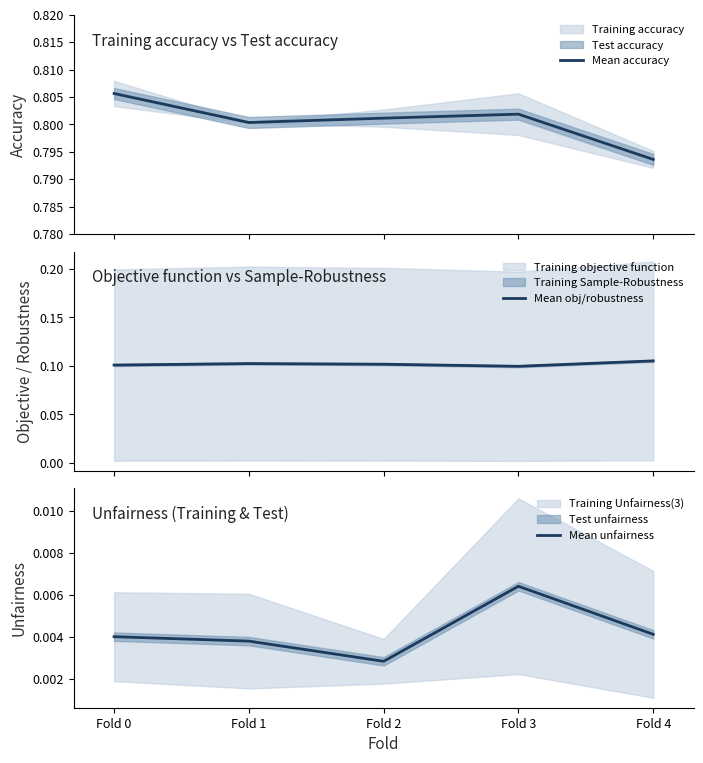

The Mean obj/robustness series shows 0.1 at Fold 0. True or false?

True